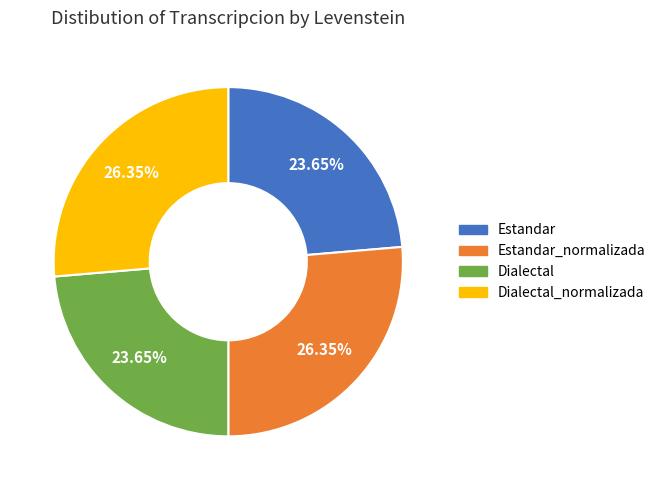

To the nearest percent, what portion does Estandar represent?

24%